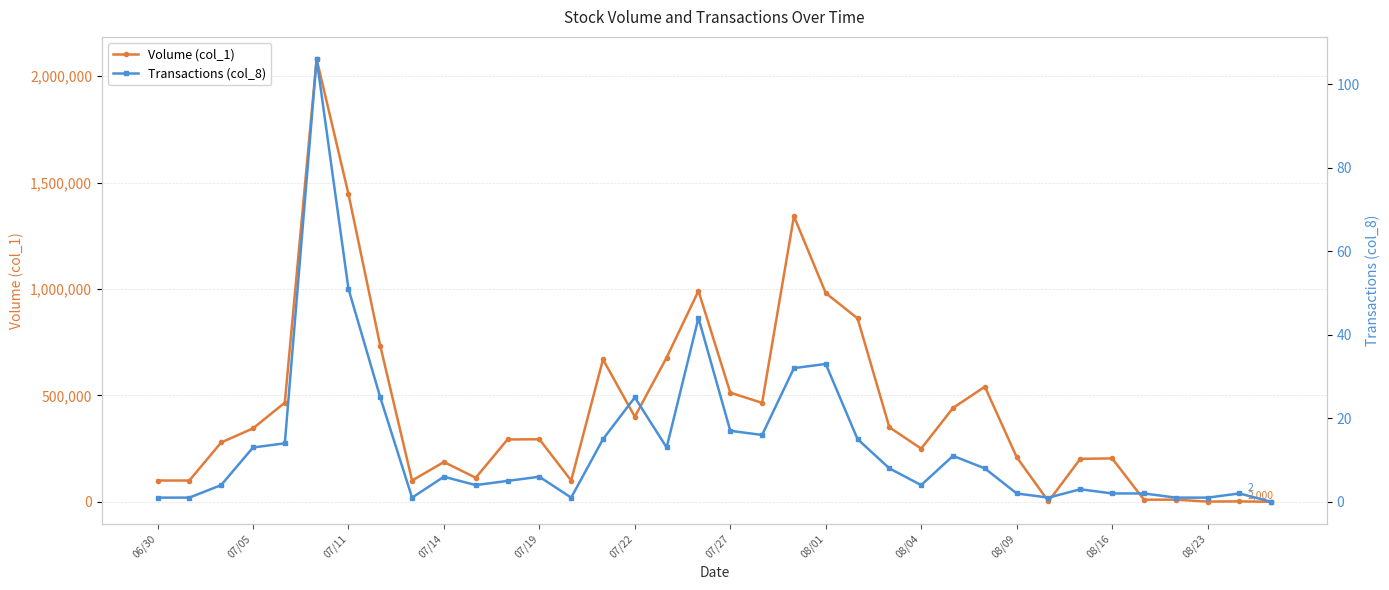

At how many categories does at least one series exceed 74964?

30